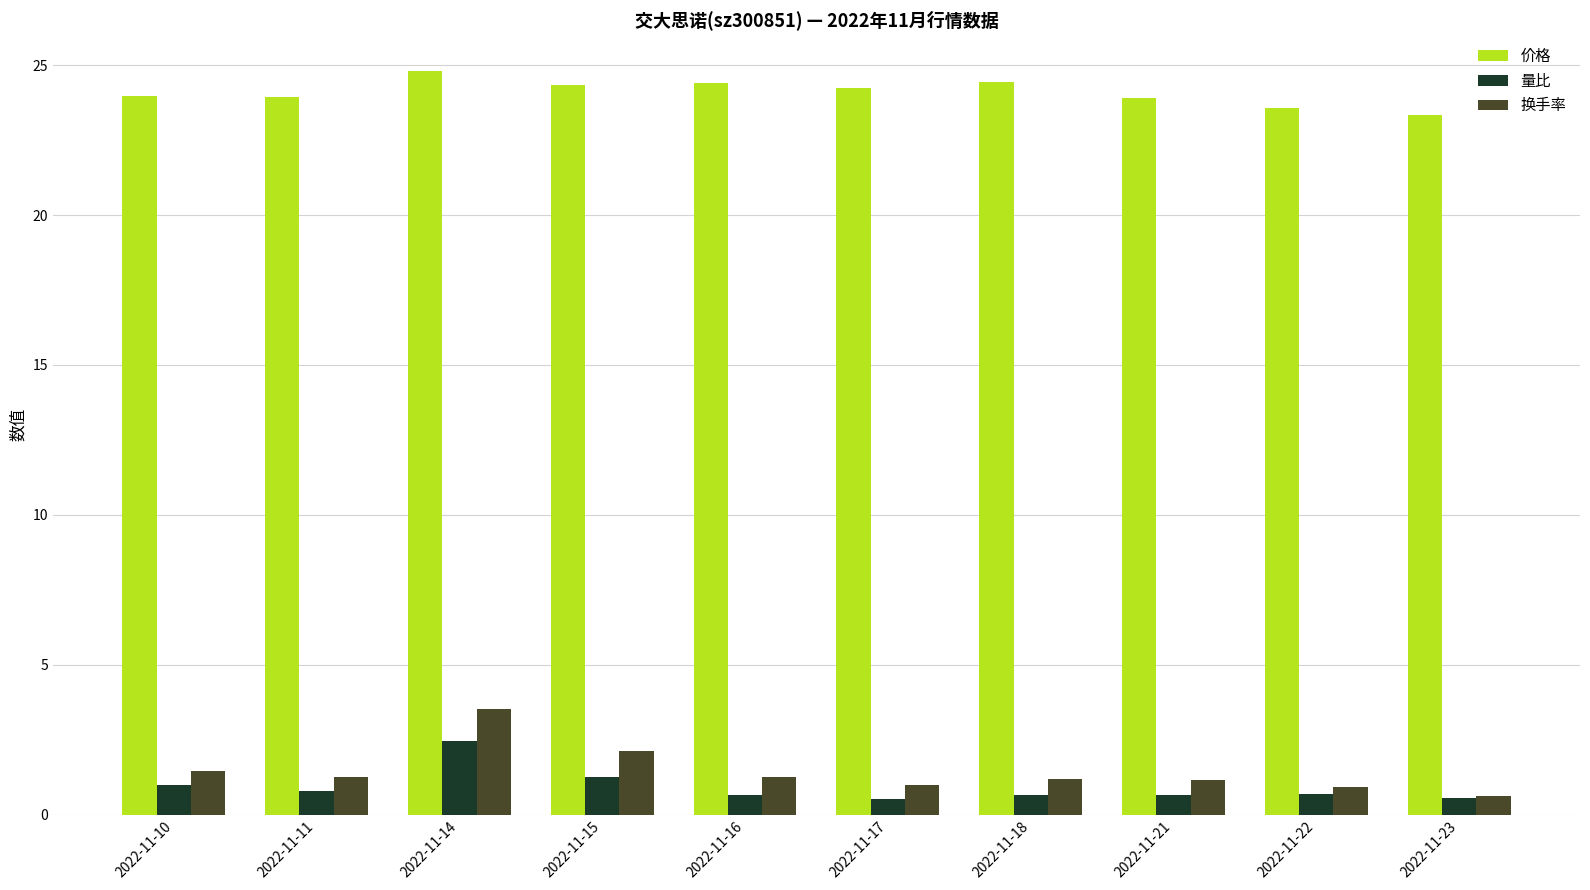

At 2022-11-22, list the series in order from smallest to largest.

量比, 换手率, 价格